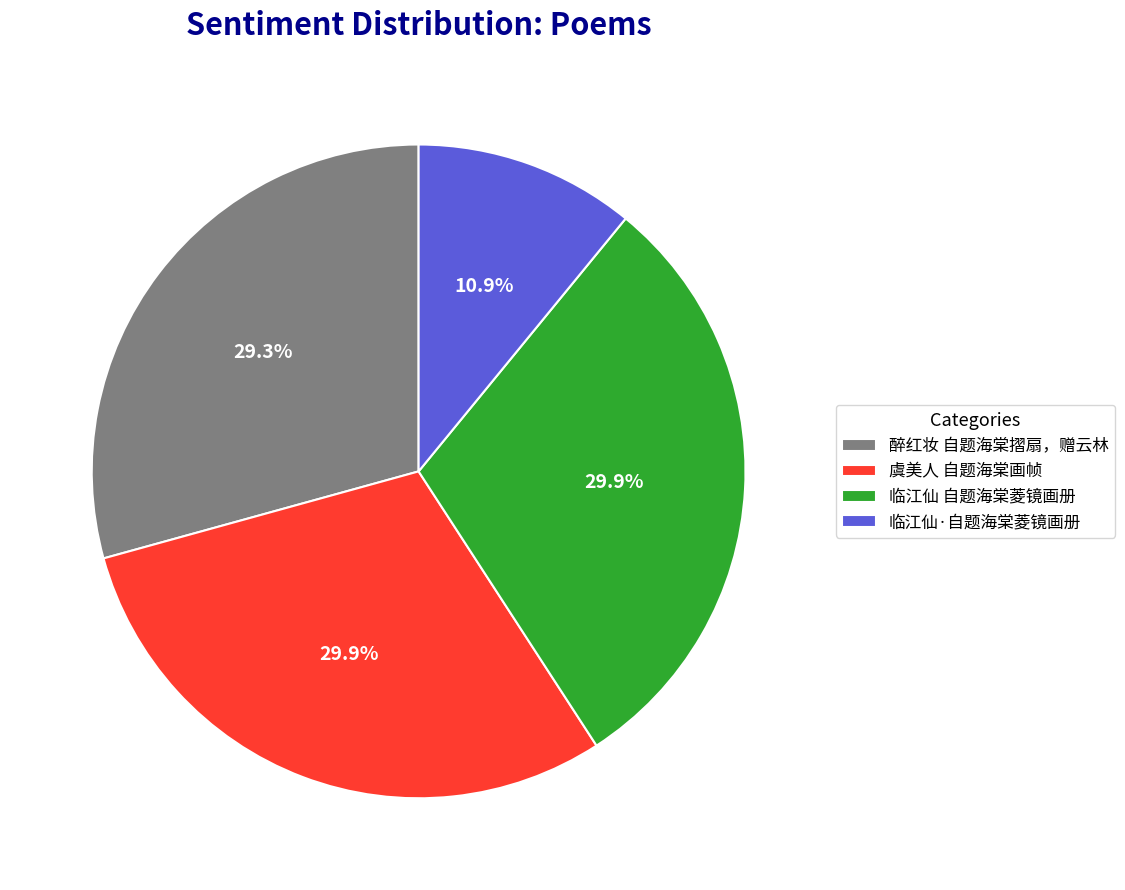

To the nearest percent, what is the combined percentage of 虞美人 自题海棠画帧 and 临江仙·自题海棠菱镜画册?

41%